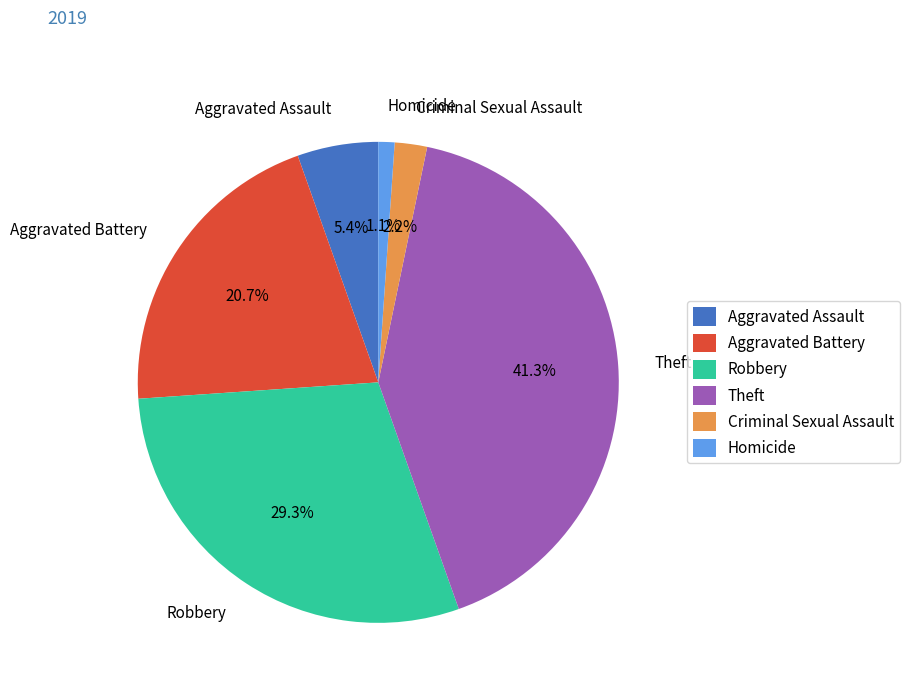

The Aggravated Battery slice represents 21% of the pie. True or false?

True